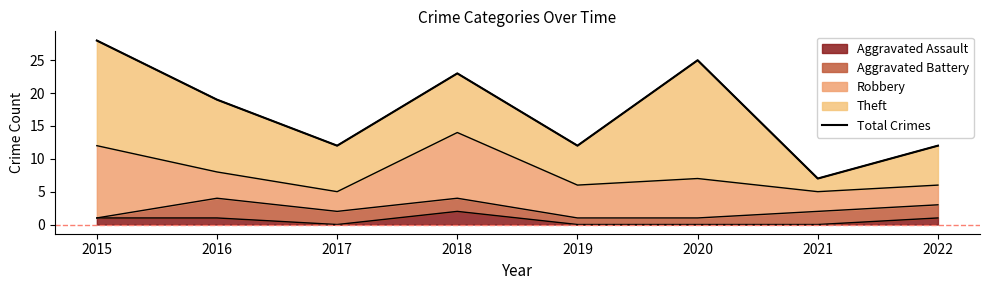

Reading left to right, list all the values displayed in this chart.

28	19	12	23	12	25	7	12